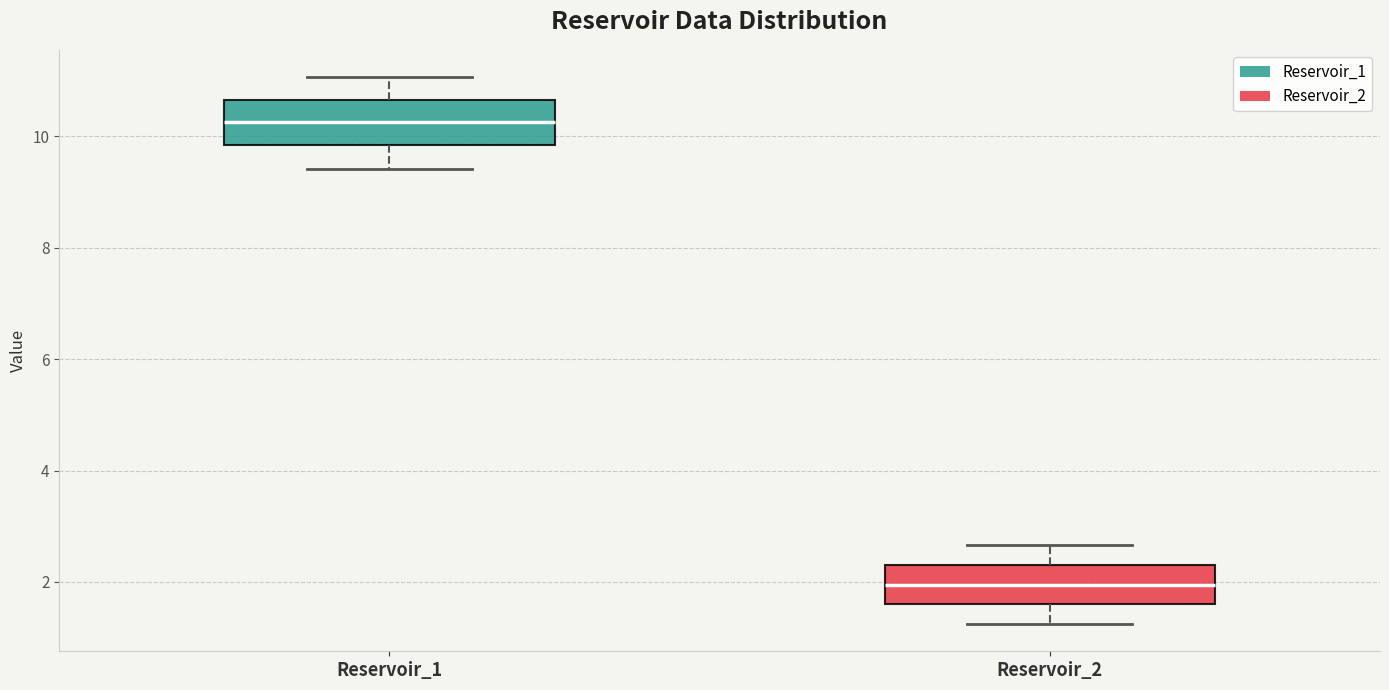

Which box's median line is the highest?

Reservoir_1